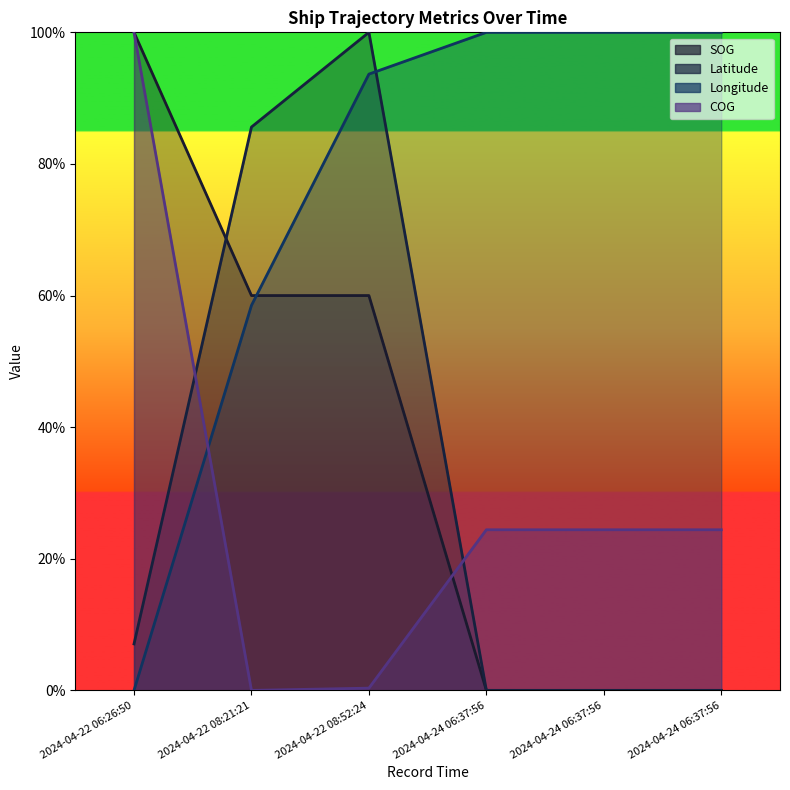

Read the Longitude value at 2024-04-22 08:21:21.

0.6